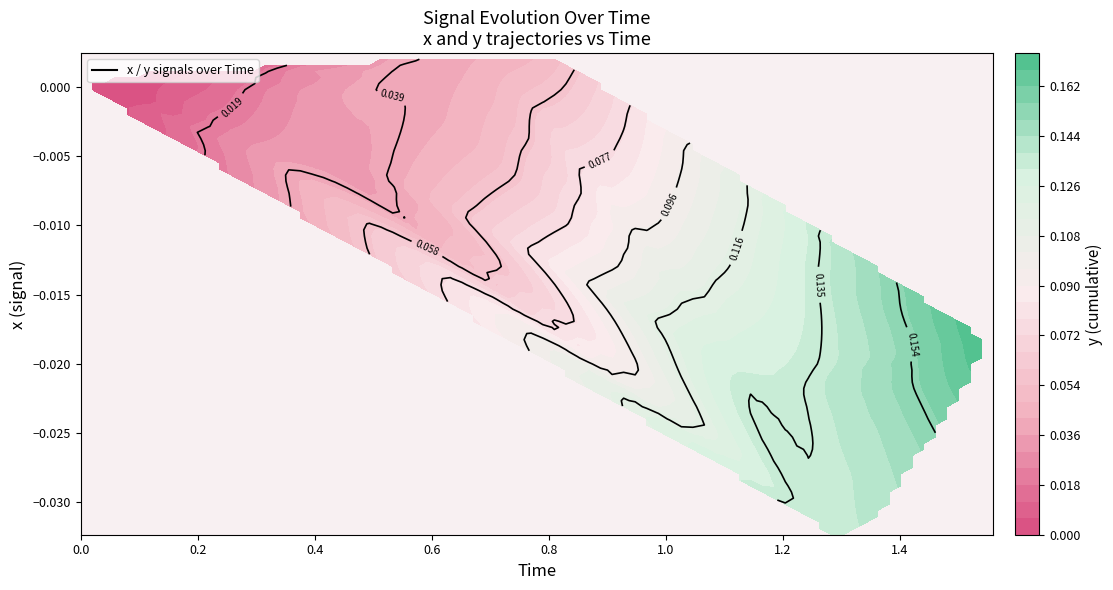

Reading right to left, extract all data points from this chart.

x: -0.0	-0.0	-0.0	-0.0	-0.0	-0.0	-0.0	-0.0	-0.0	-0.0	-0.0	-0.0	-0.0	-0.0	-0.0	-0.0	-0.0	0.0	0.0	0.0	0.0	0.0	0.0	0.0	0.0	-0.0	-0.0	-0.0	-0.0	-0.0	-0.0	-0.0	-0.0	-0.0	0.0	0.0	0.0	0.0	0.0	0.0
y: 0.2	0.2	0.2	0.1	0.1	0.1	0.1	0.1	0.1	0.1	0.1	0.1	0.1	0.1	0.1	0.1	0.1	0.1	0.1	0.1	0.0	0.0	0.0	0.0	0.0	0.0	0.0	0.0	0.0	0.0	0.0	0.0	0.0	0.0	0.0	0.0	0.0	0.0	0.0	0.0